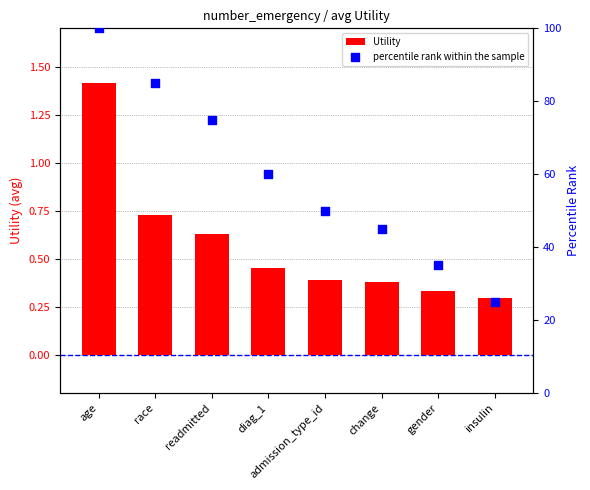

Is the value of Utility at readmitted greater than the value of percentile rank within the sample at race?

No